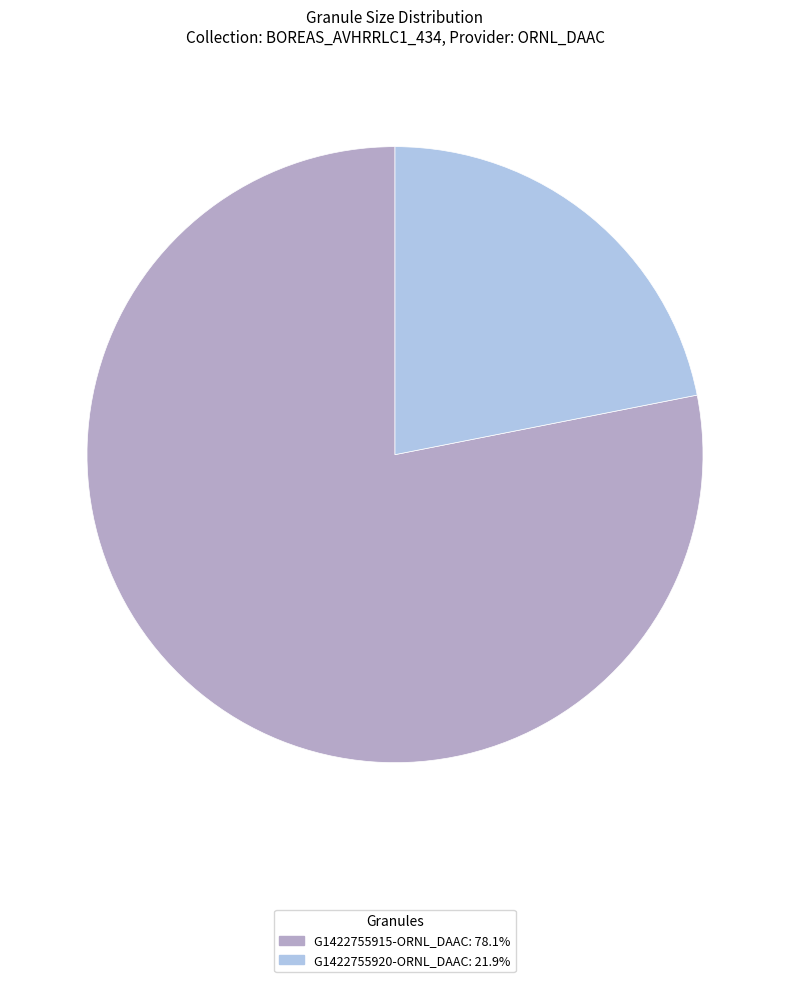

Is the sum of G1422755915-ORNL_DAAC and G1422755920-ORNL_DAAC greater than half?

Yes